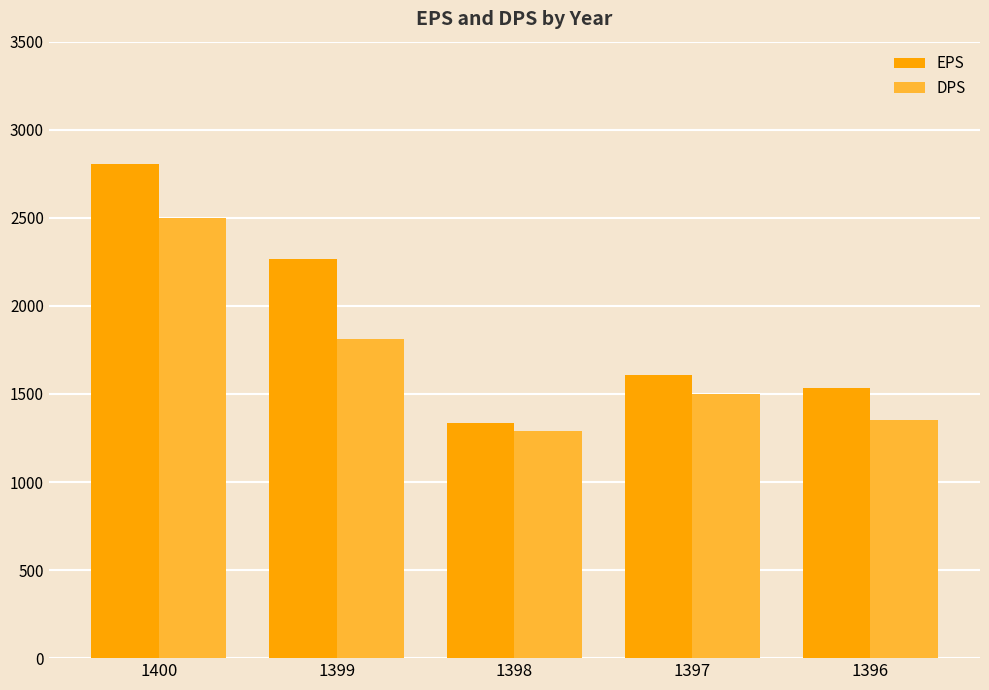

What is the difference between the DPS values at 1398 and 1396?

60